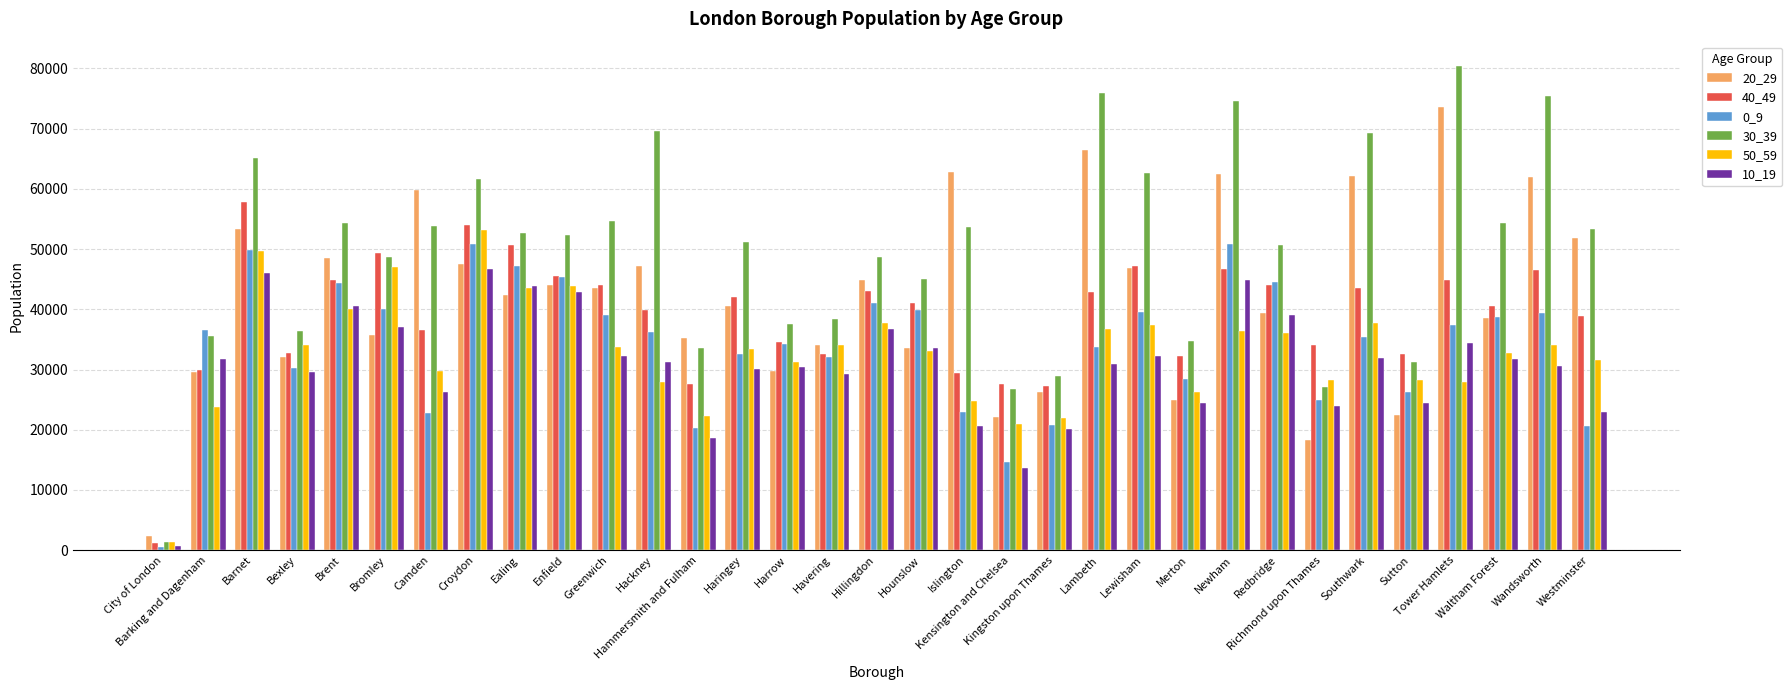

Which series has the widest spread of values?

30_39